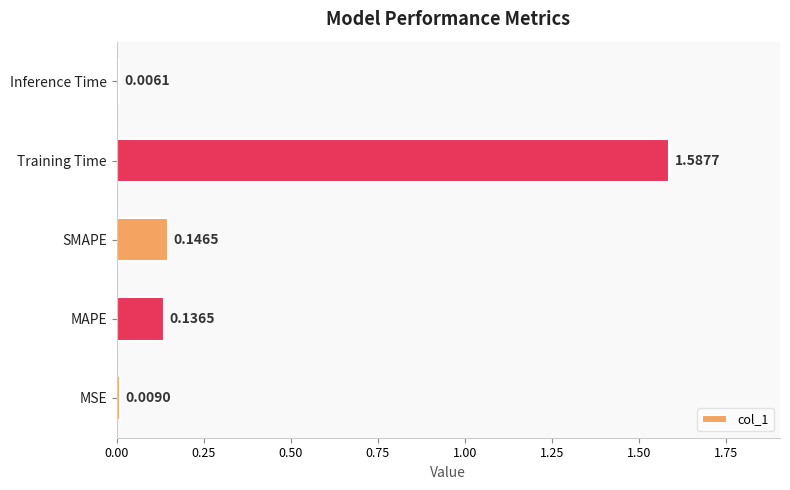

What is the sum of the values at Training Time and MAPE?

1.7